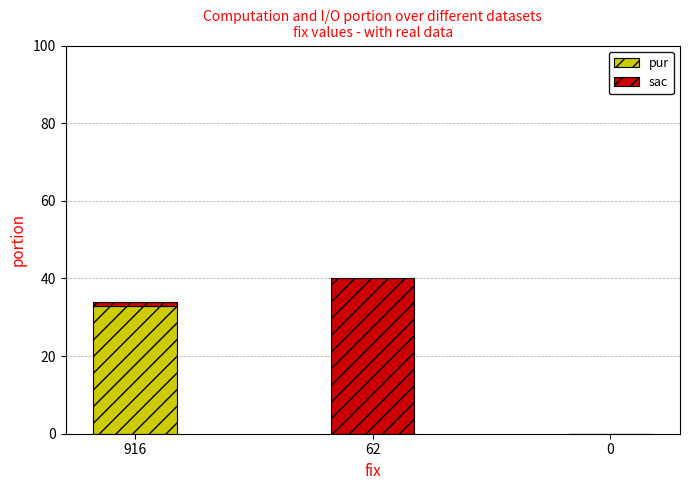

At which category is the sum across all series the highest?

62